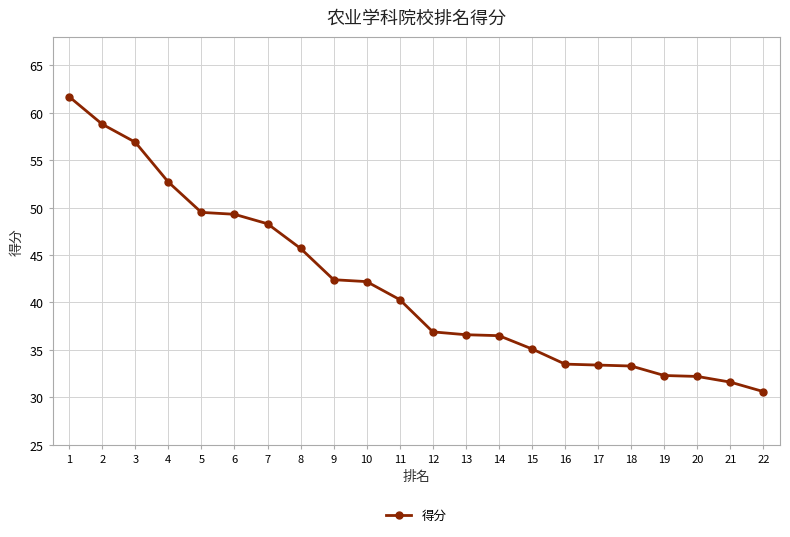

What is the difference between the second highest and second lowest values?

27.2